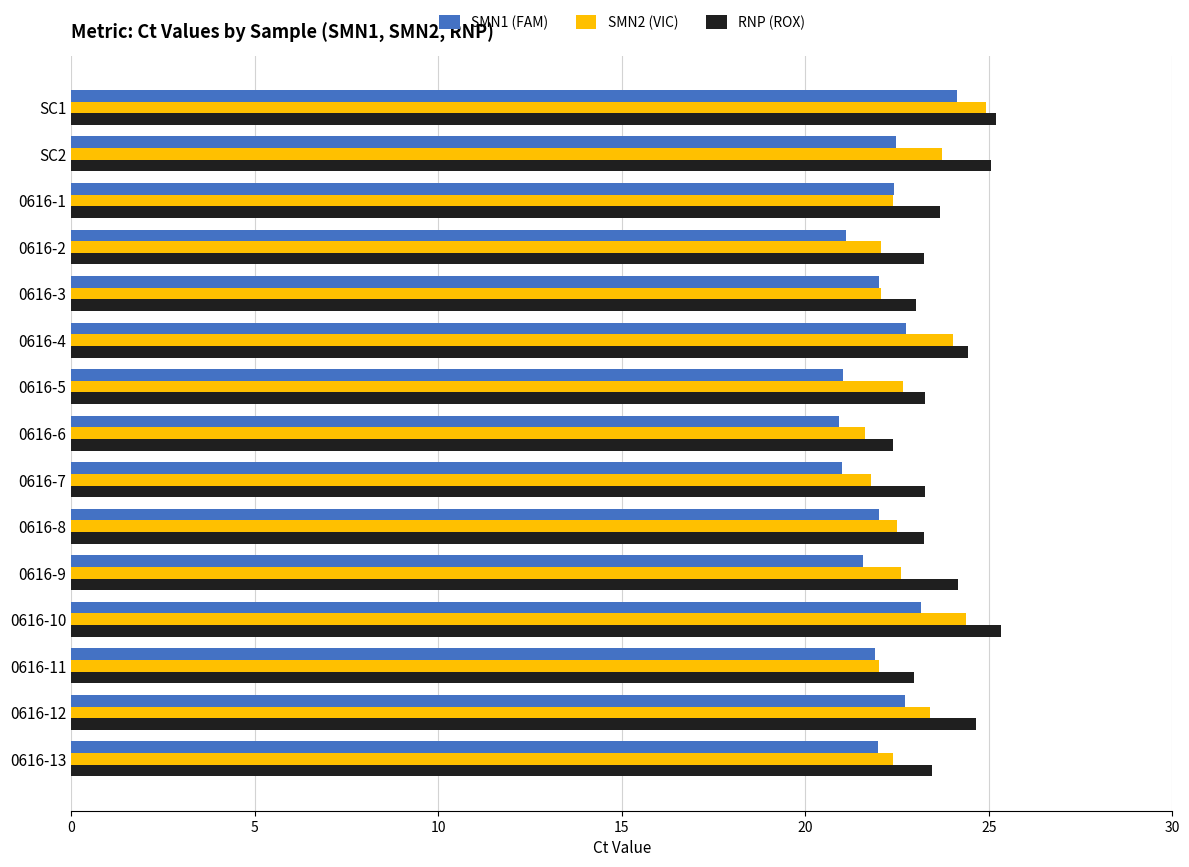

What is the total value across all series at 0616-3?

67.1